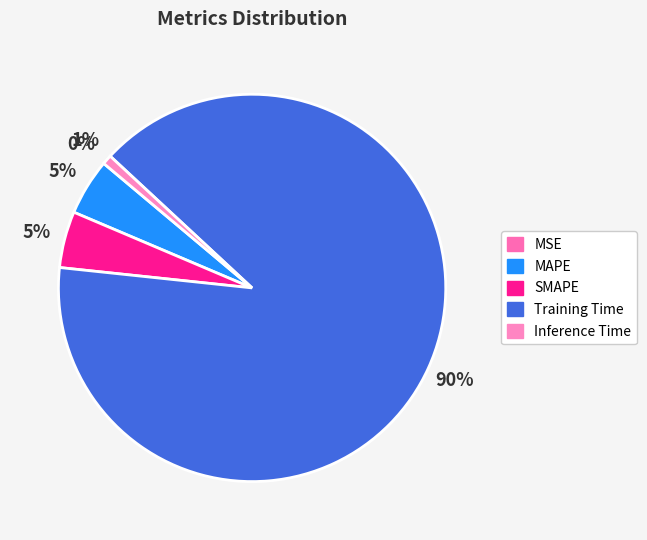

To the nearest percent, what is the combined percentage of Training Time and Inference Time?

91%